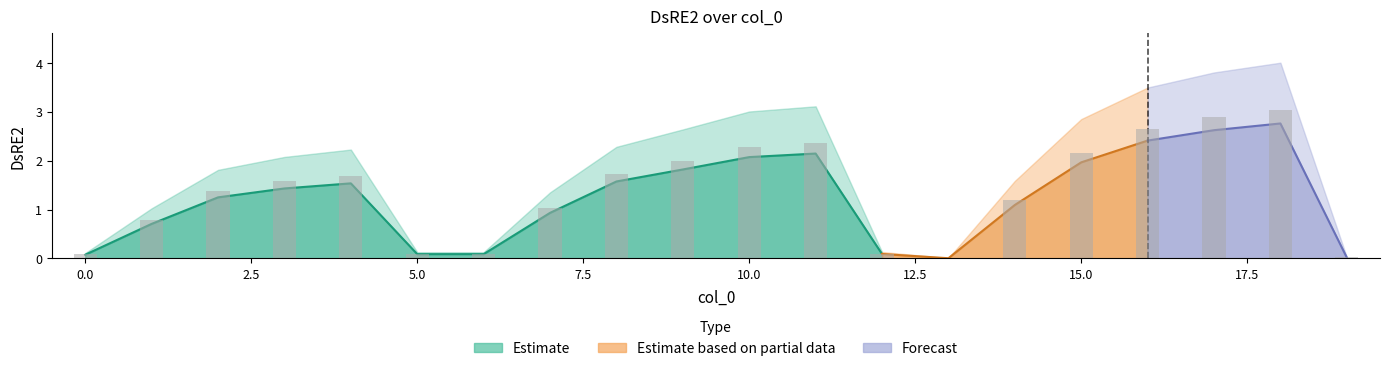

List the labels in order of value, largest first.

18, 17, 16, 11, 10, 15, 9, 8, 4, 3, 2, 14, 7, 1, 12, 6, 5, 0, 19, 13